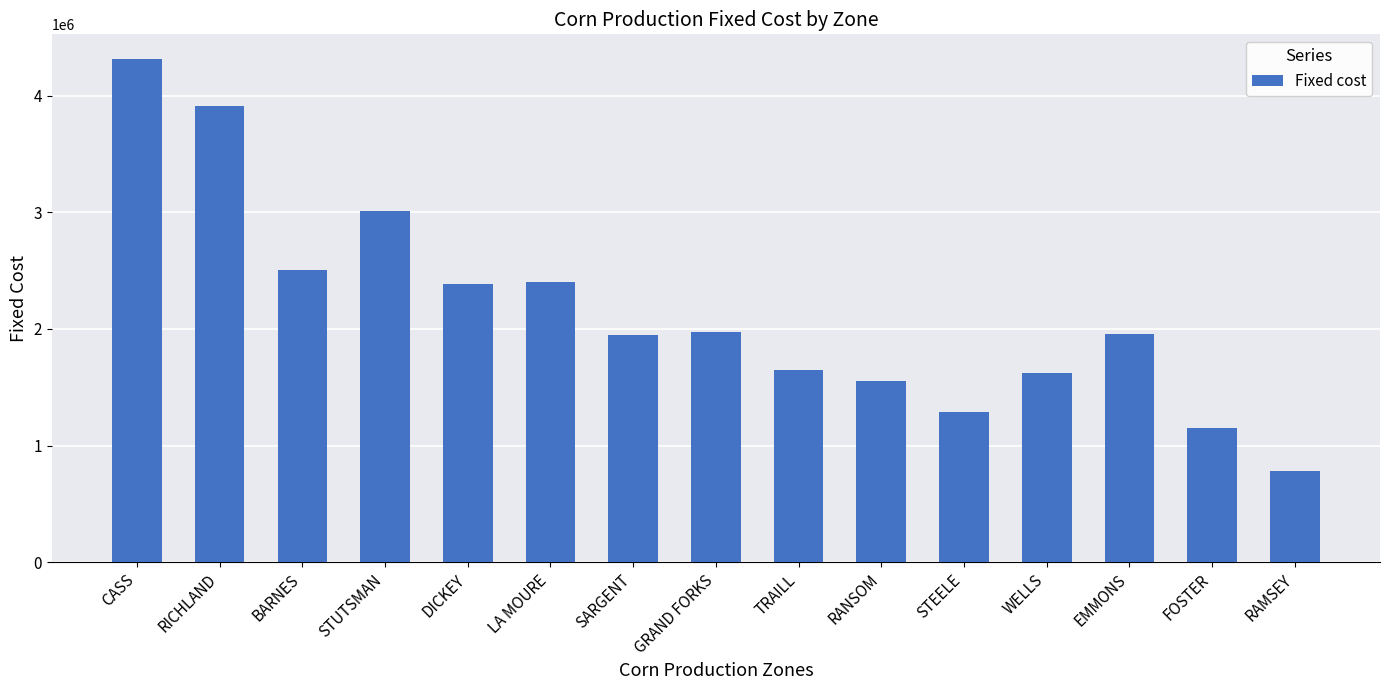

True or false: the data shows 172879 at RAMSEY.

False